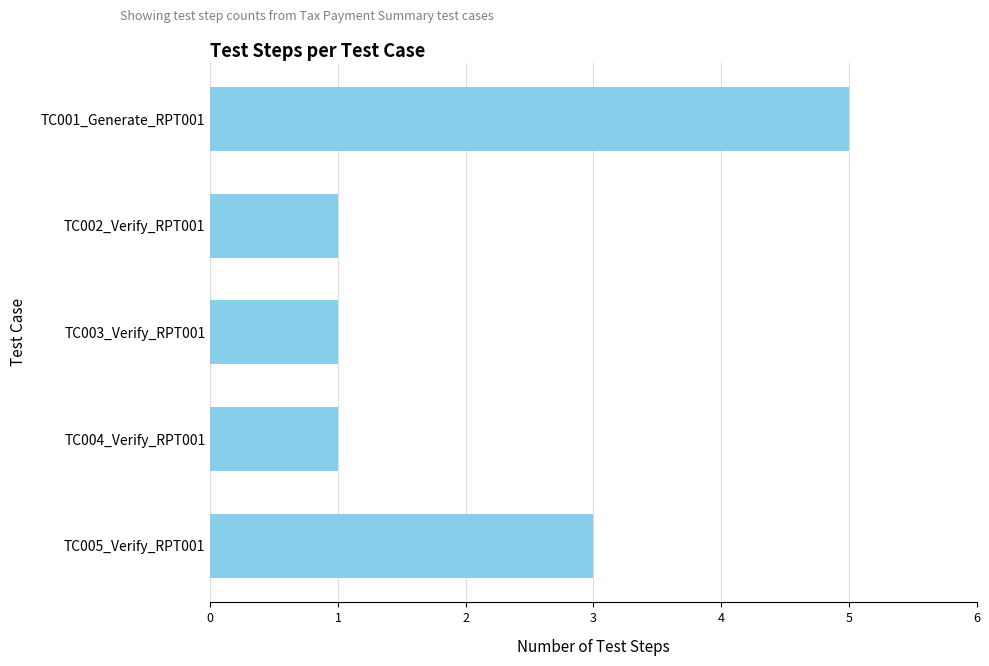

What is the smallest value displayed?

1